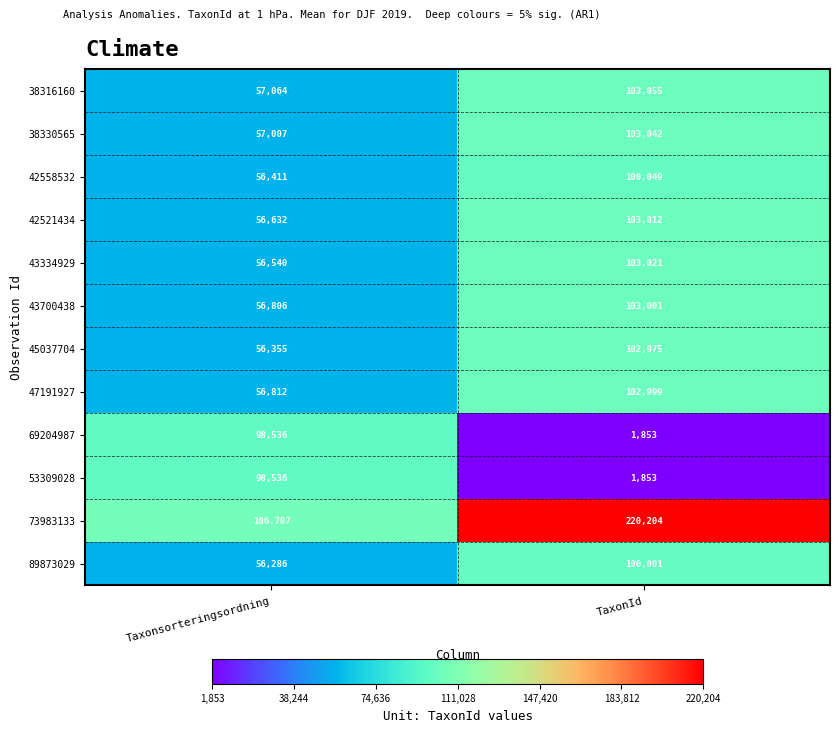

Reading left to right, list all the values displayed in this chart.

38316160: 57064	103055
38330565: 57007	103042
42558532: 56411	100049
42521434: 56632	103012
43334929: 56540	103021
43700438: 56806	103001
45037704: 56355	102975
47191927: 56812	102999
69204987: 98536	1853
53309028: 98536	1853
73983133: 106707	220204
89873029: 56286	100001